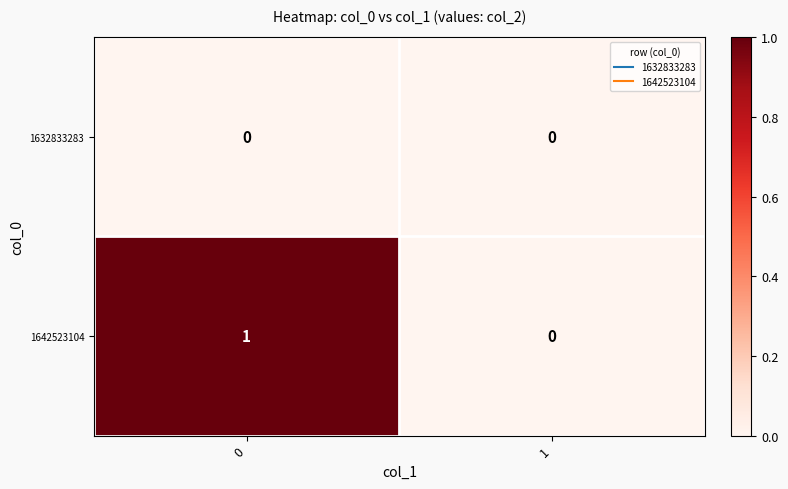

At 0, list the series in order from largest to smallest.

1642523104, 1632833283